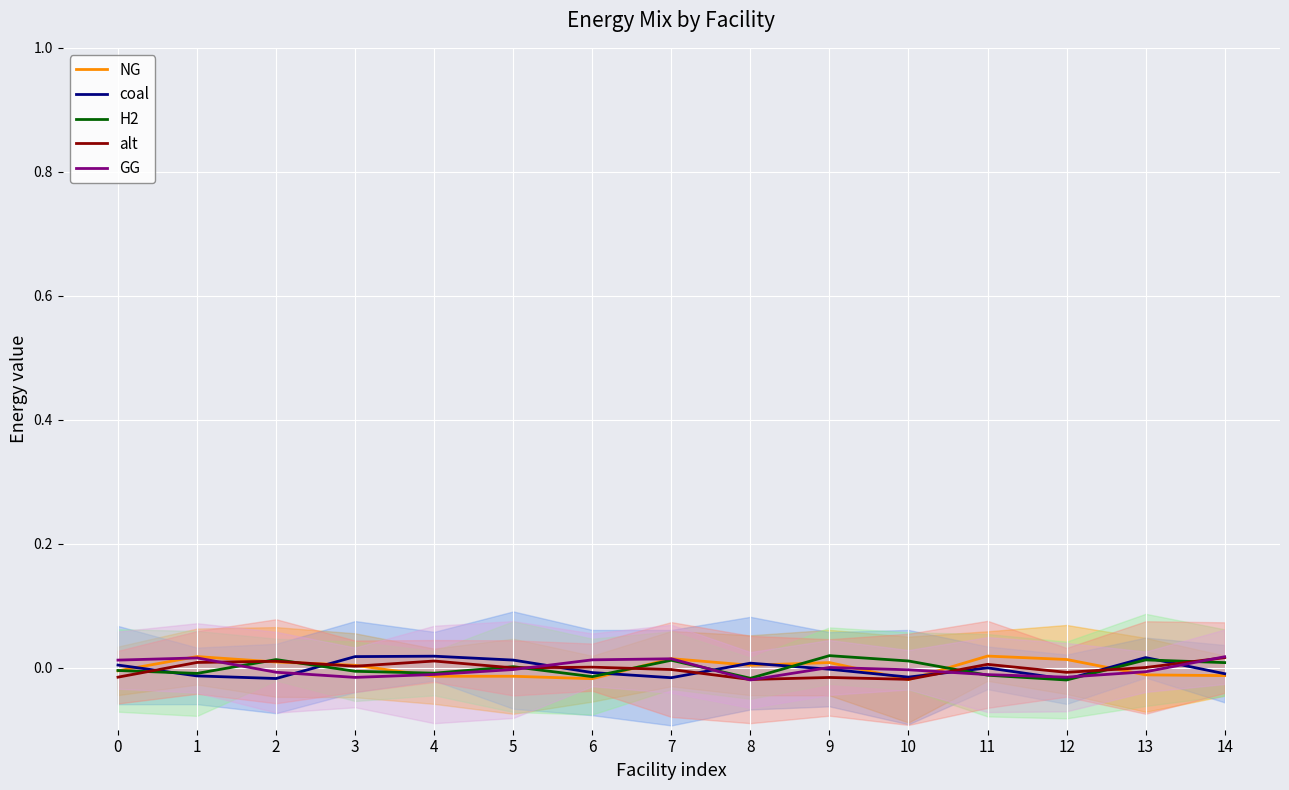

How many values in GG are above zero?

6